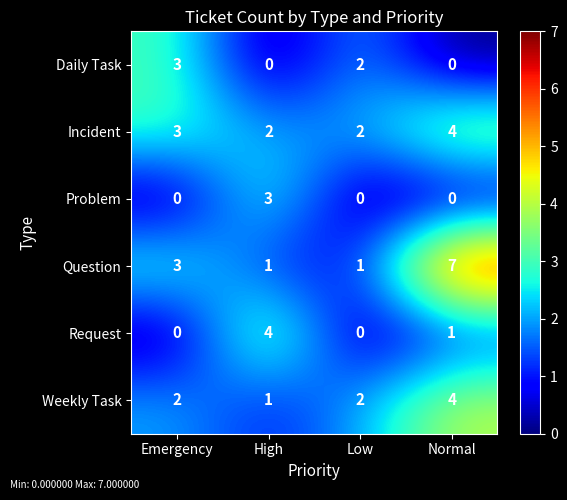

At which category is the sum across all series the highest?

Normal